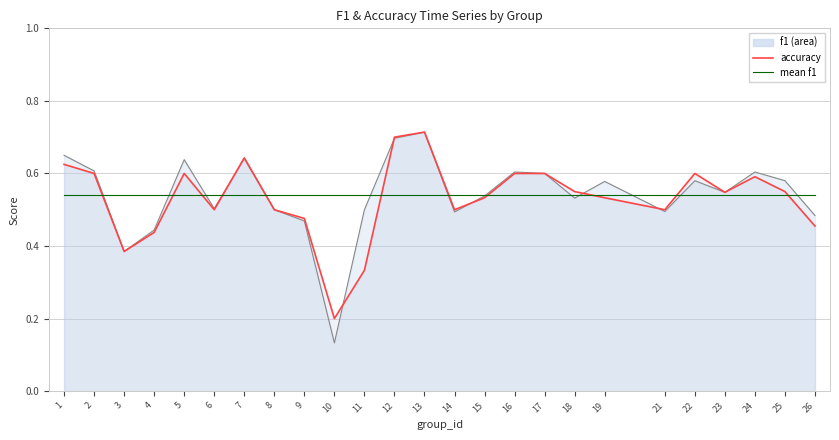

What is the change in value from 3 to 25?

+0.2